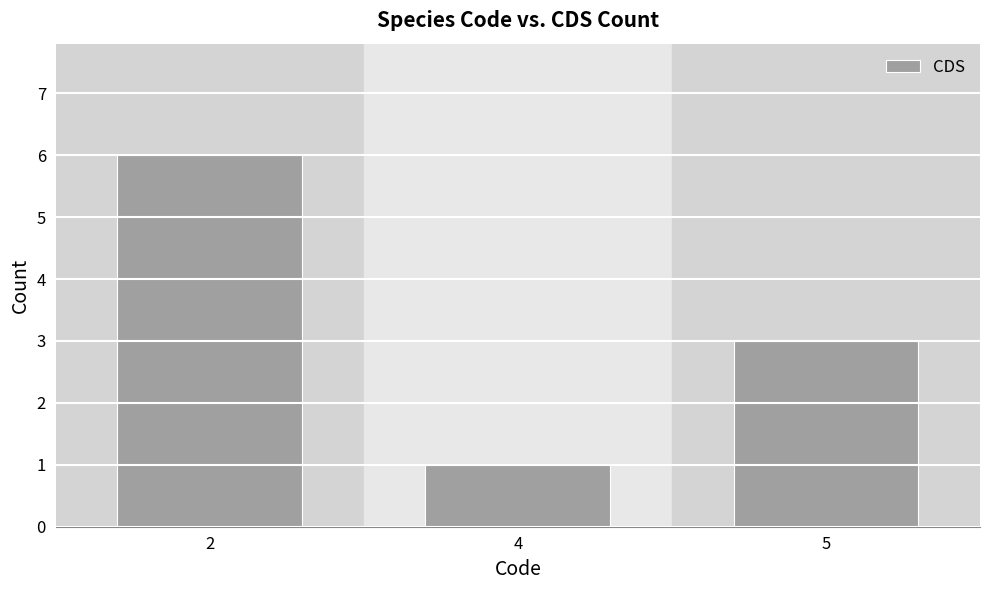

What is the sum of the values at 5 and 2?

9